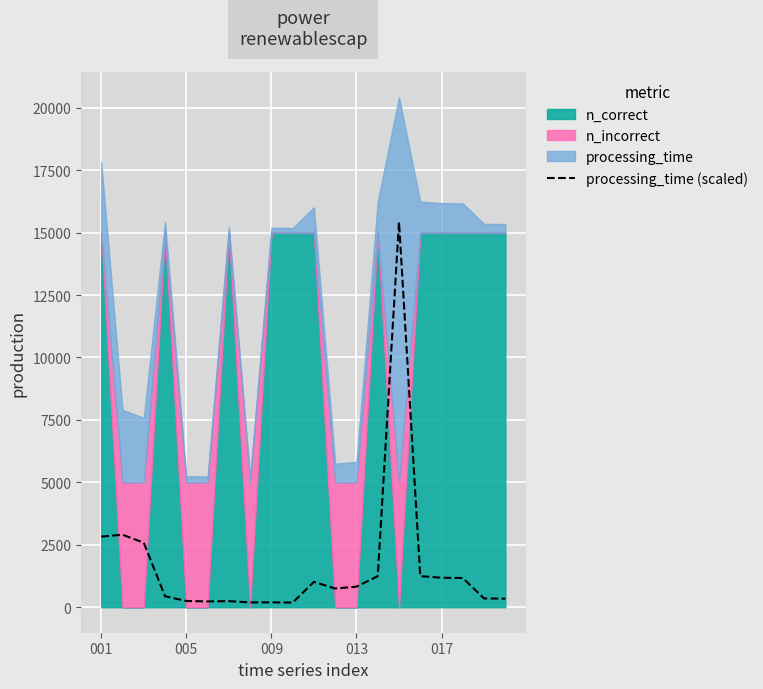

Which category has the lowest value across all series?

9